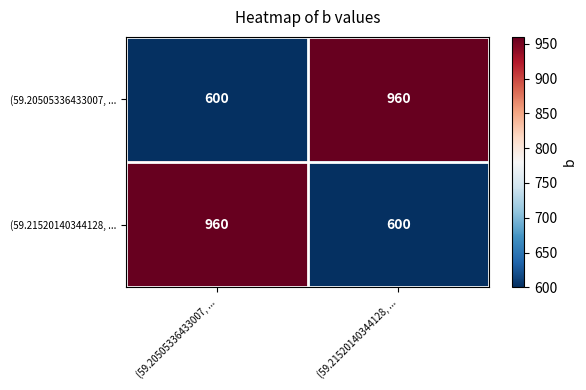

What is the difference between the highest and lowest values at (59.21520140344128, ...?

360